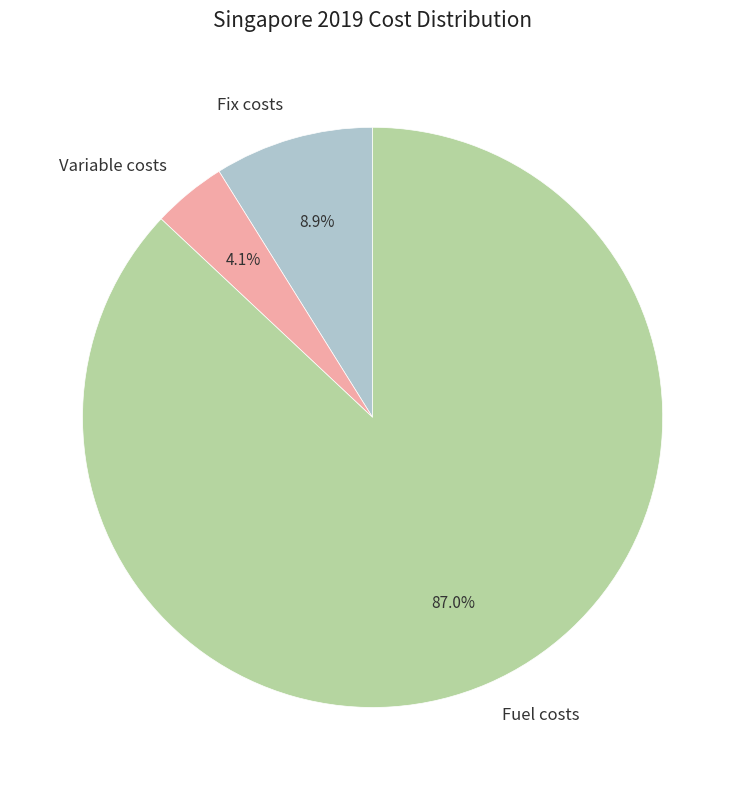

Which has a higher value, Variable costs or Fix costs?

Fix costs